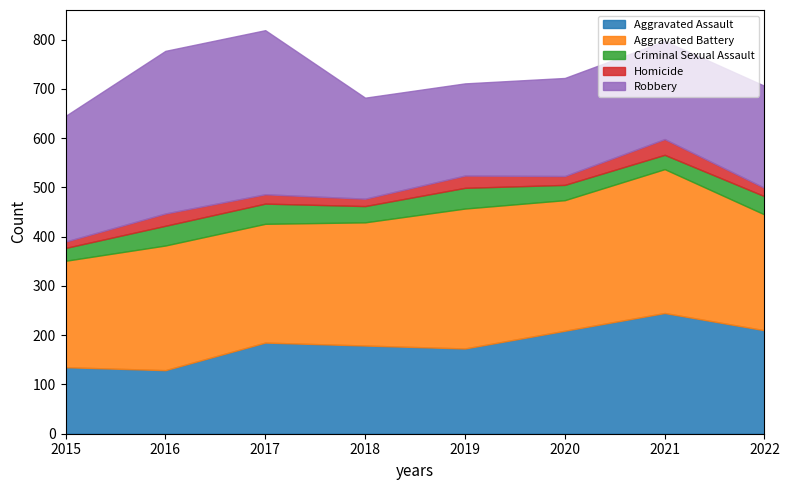

Is it true that Aggravated Assault equals 245 at 2021?

True